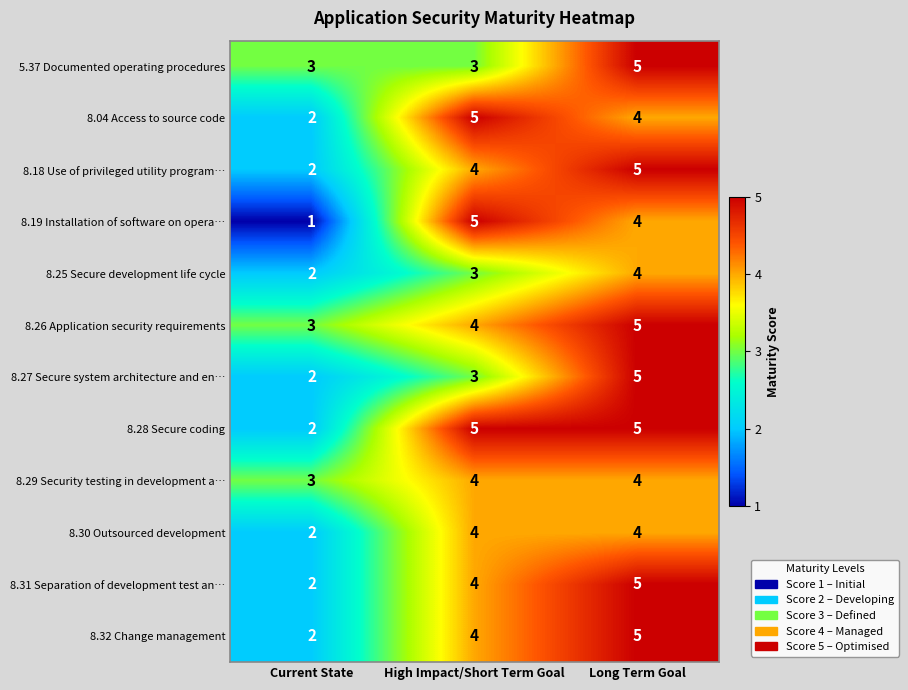

What is the spread (max minus min) of values at Current State?

2